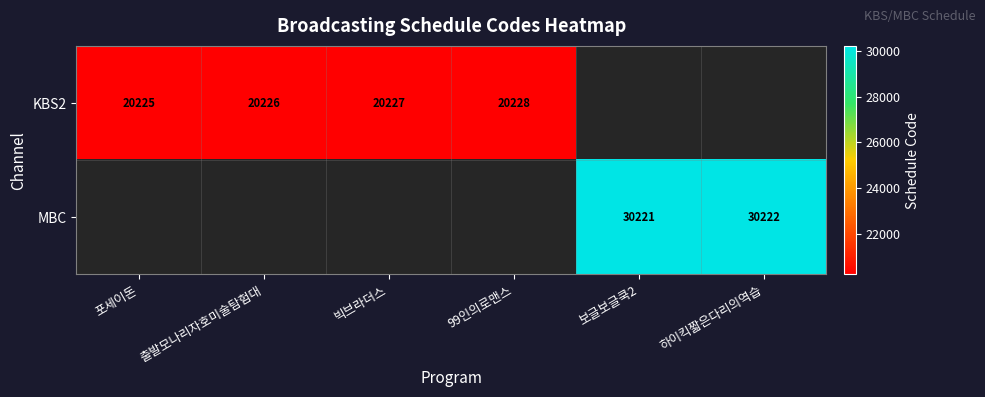

What is the sum of the KBS2 values at 포세이돈 and 99인의로맨스?

40453